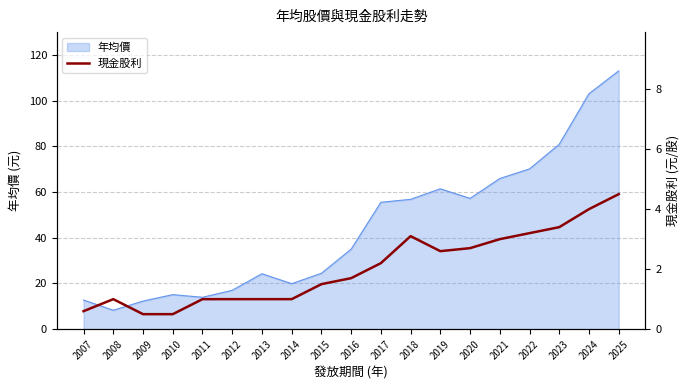

The value of 年均價 at 2016 is 35.0. True or false?

True